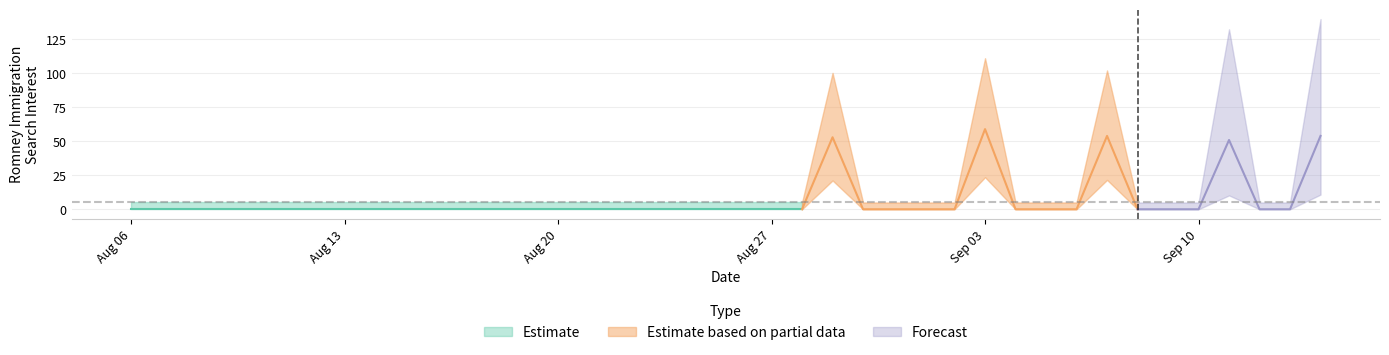

Reading left to right, what are all the values shown in this chart?

0	0	0	0	0	0	0	0	0	0	0	0	0	0	0	0	0	0	0	0	0	0	0	53	0	0	0	0	59	0	0	0	54	0	0	0	51	0	0	54